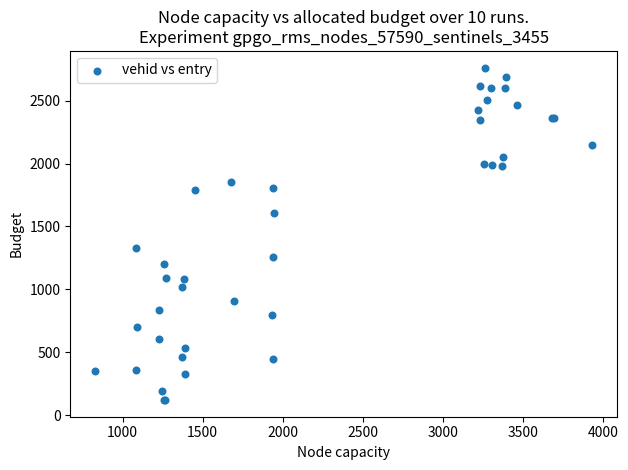

What Y value in the scatter plot is closest to 1441?

1325.6